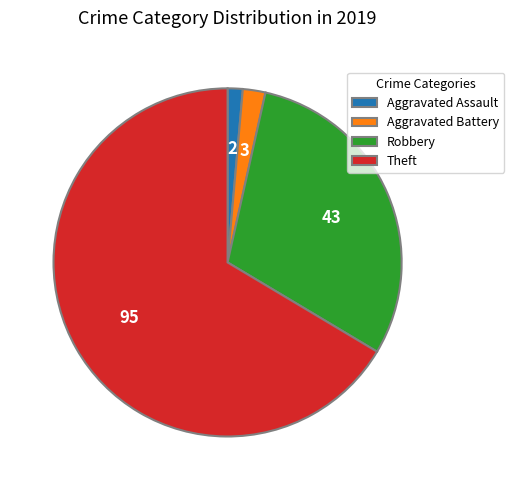

Is it true that Aggravated Assault is 1% of the pie?

True